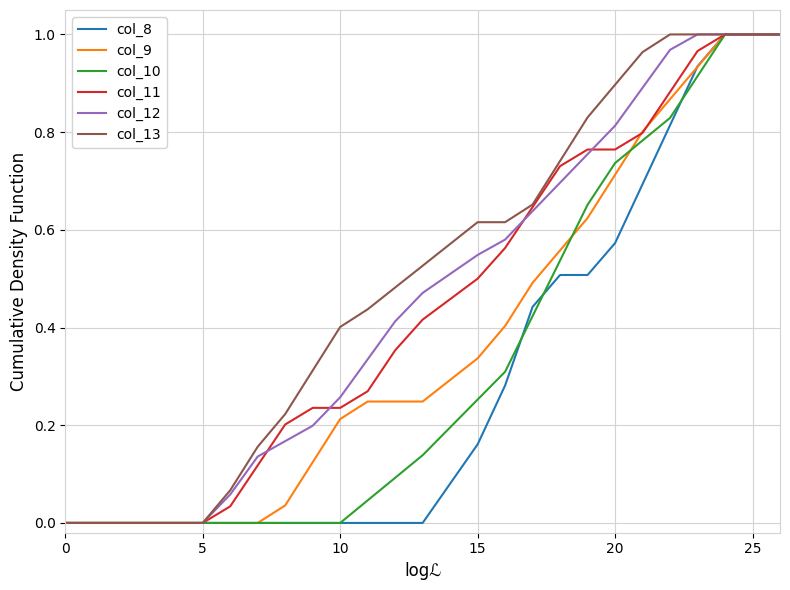

Does the chart display data point markers on the line(s)?

No